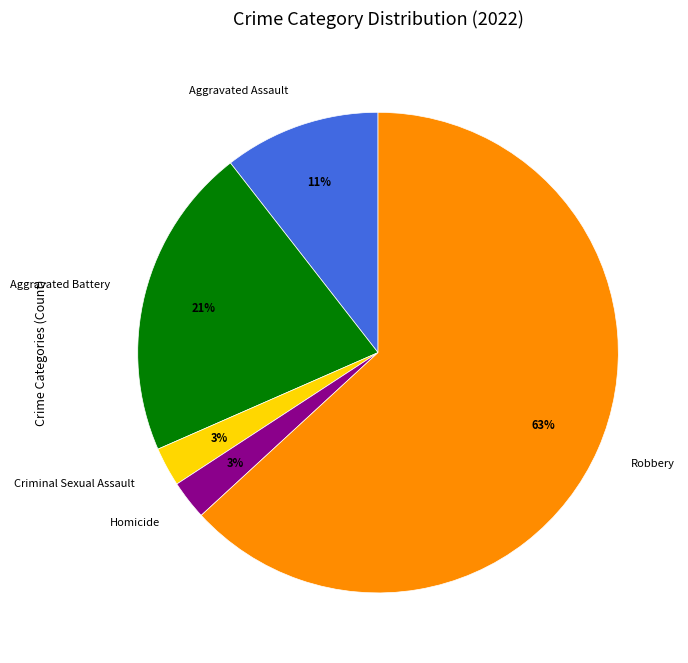

The Homicide slice represents 8% of the pie. True or false?

False